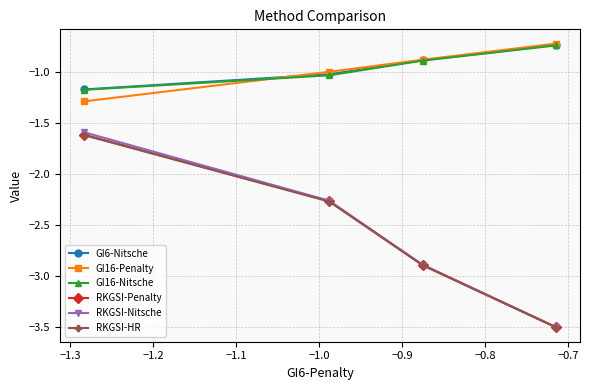

True or false: RKGSI-HR has more than 2 points higher than both neighbors.

False